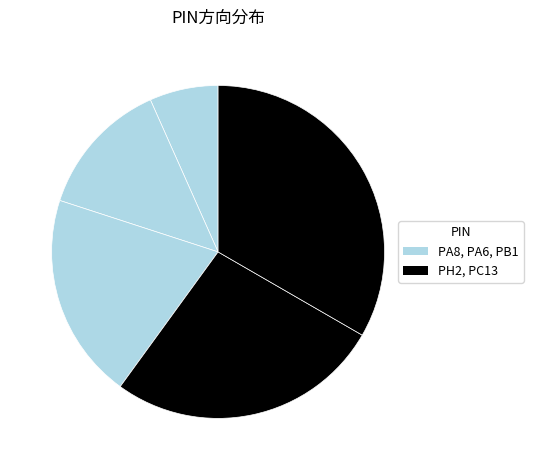

Count the number of slices in the pie.

5